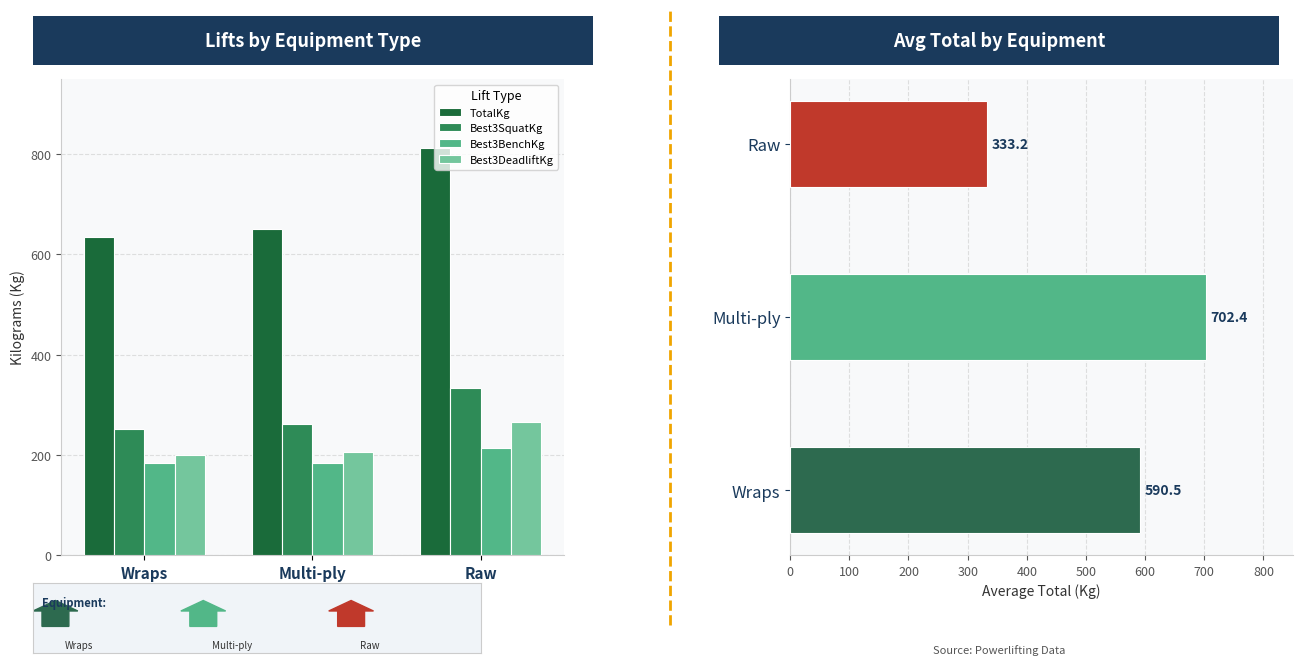

What is the label of the 1st bar from the right?

Raw